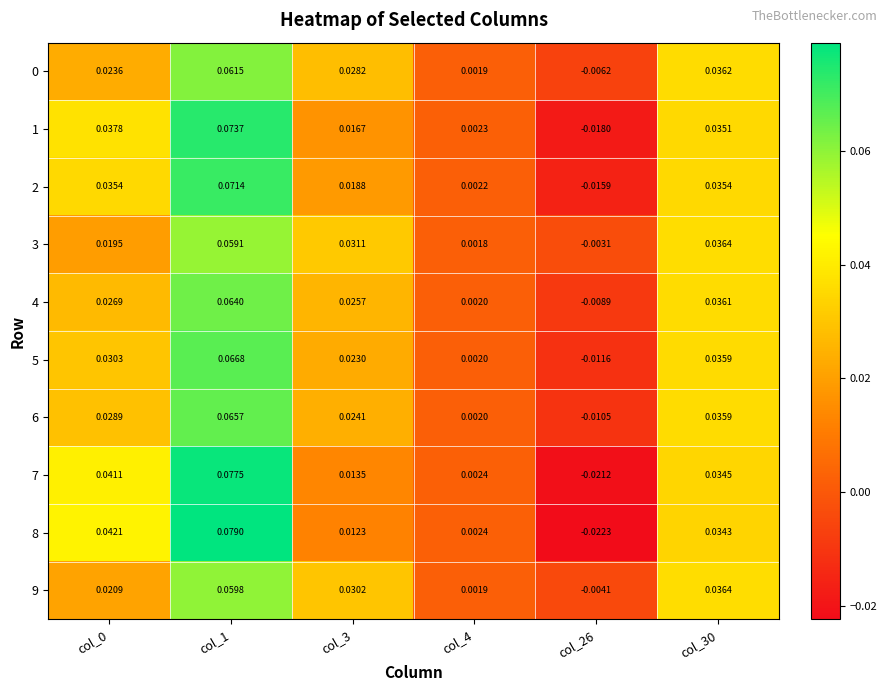

Is the value of 8 at col_0 greater than the value of 5 at col_1?

No